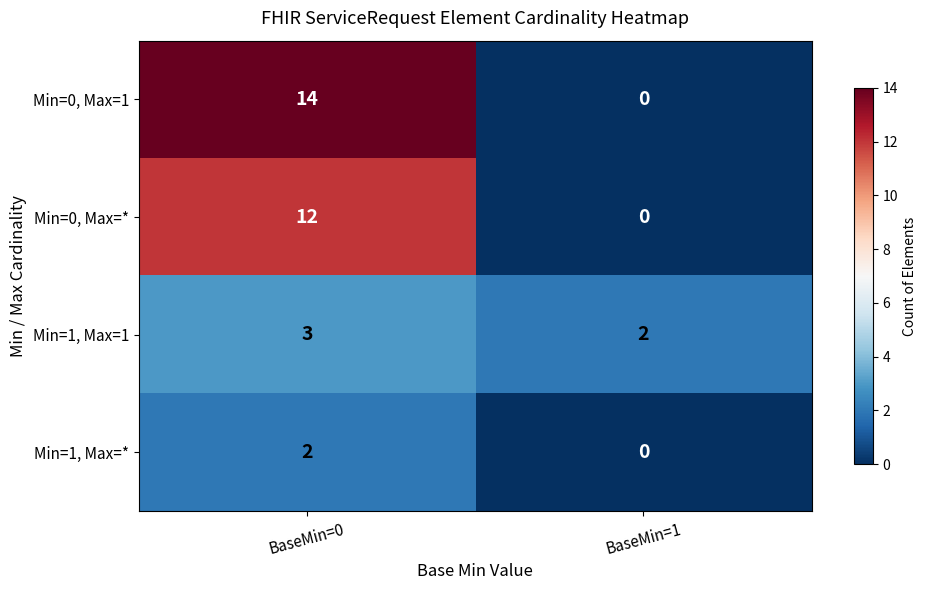

Reading left to right, list all the values displayed in this chart.

Min=0, Max=1: 14	0
Min=0, Max=*: 12	0
Min=1, Max=1: 3	2
Min=1, Max=*: 2	0